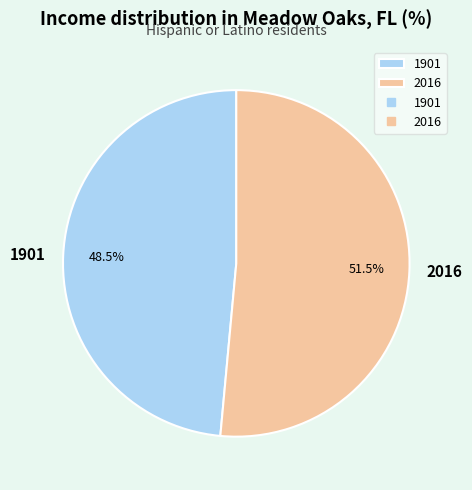

What is the smallest slice in the pie chart?

1901